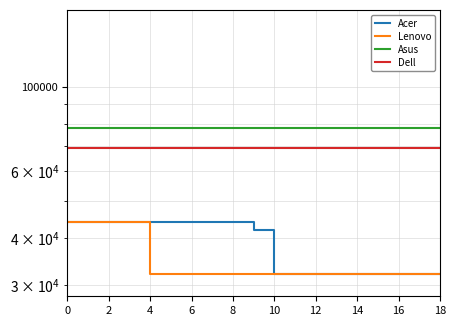

True or false: Acer has more than 2 interior local peaks.

False